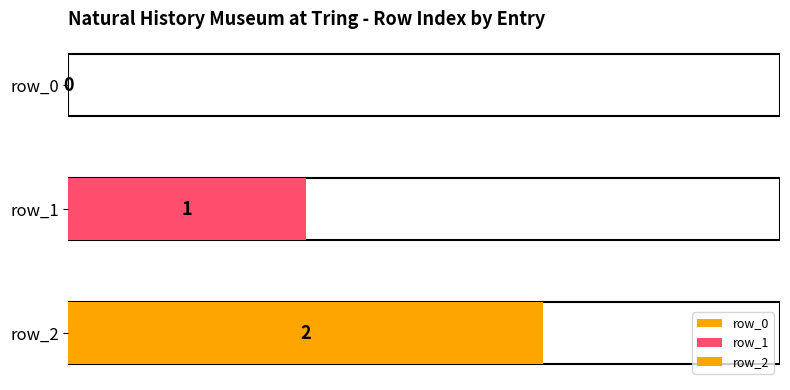

What is the greatest value displayed?

2